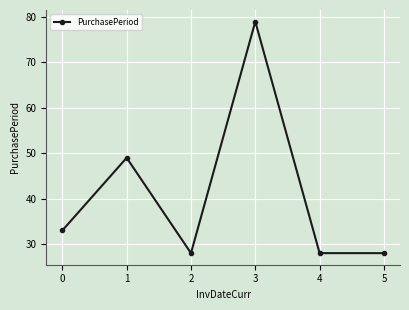

True or false: there are more than 1 points higher than both neighbors.

True